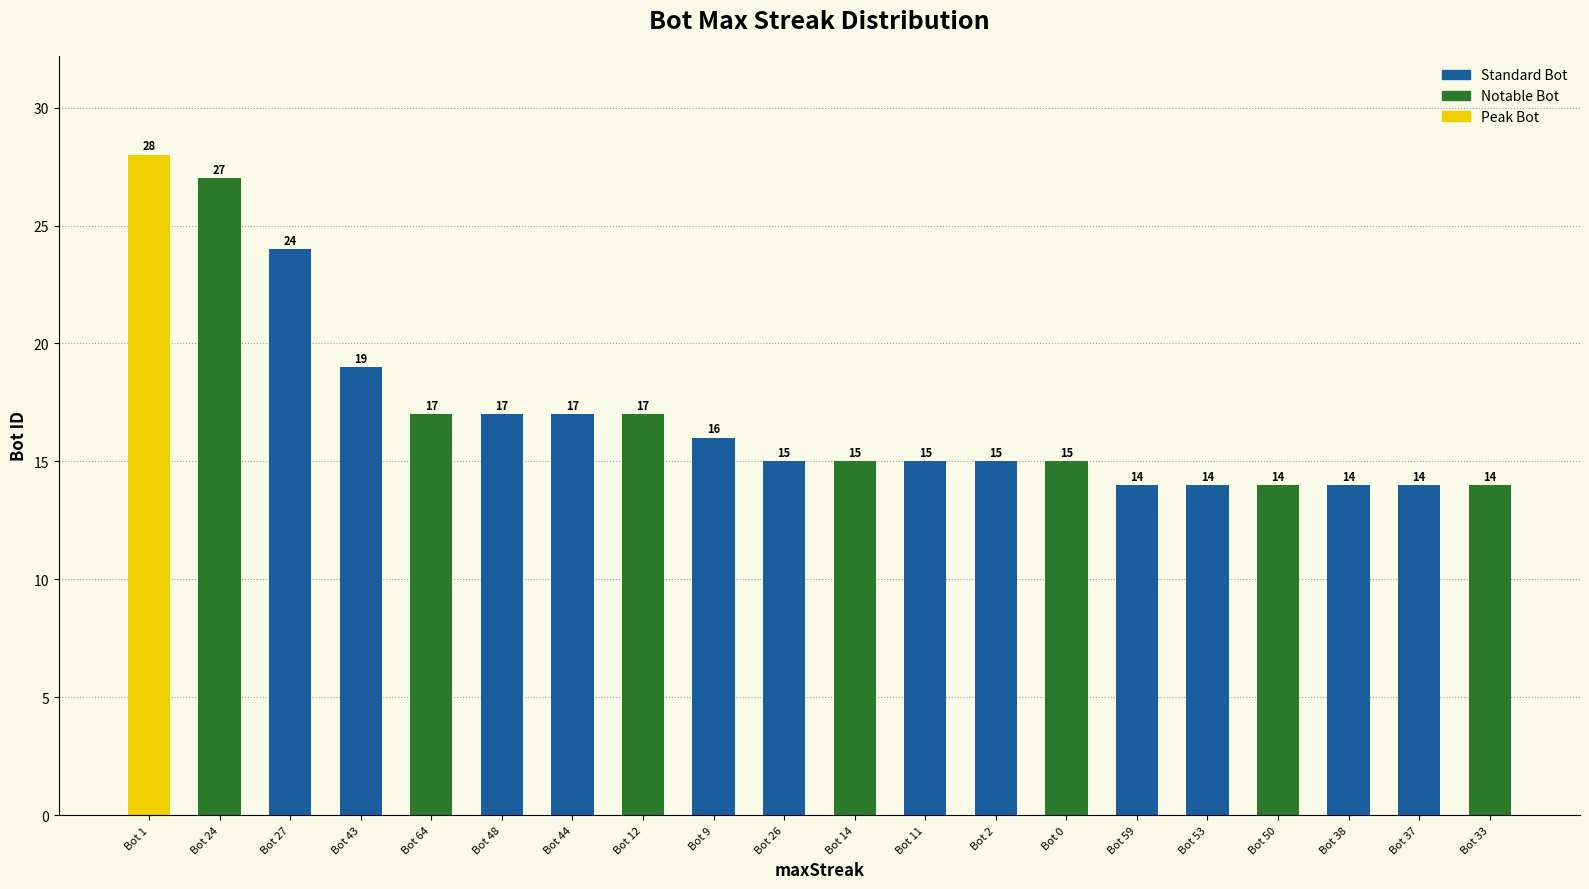

Does the chart contain any negative values?

No